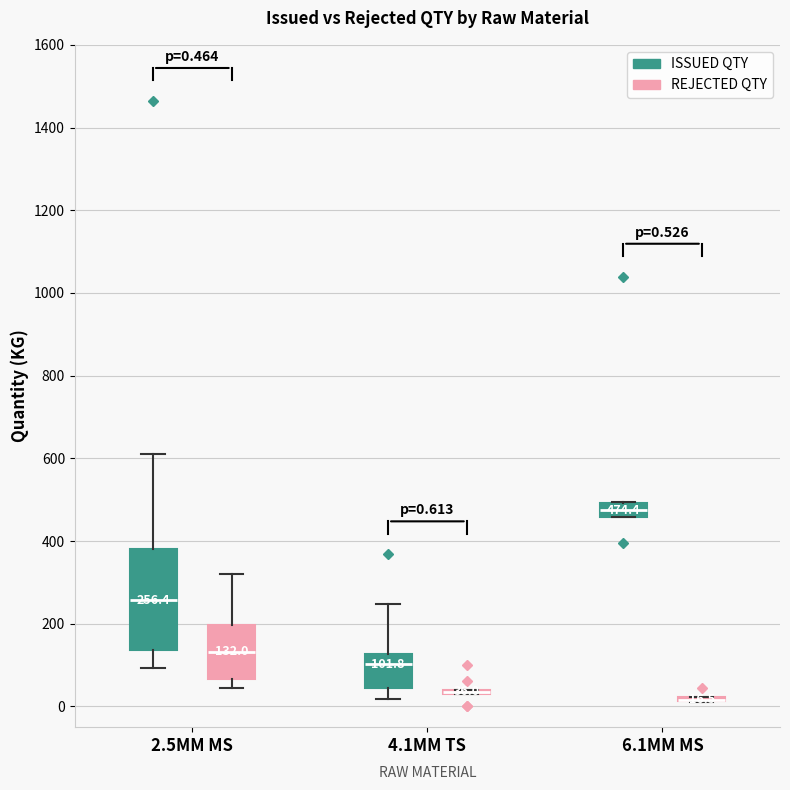

Which box is the tallest, from its lower edge to its upper edge?

2.5MM MS (ISSUED QTY)